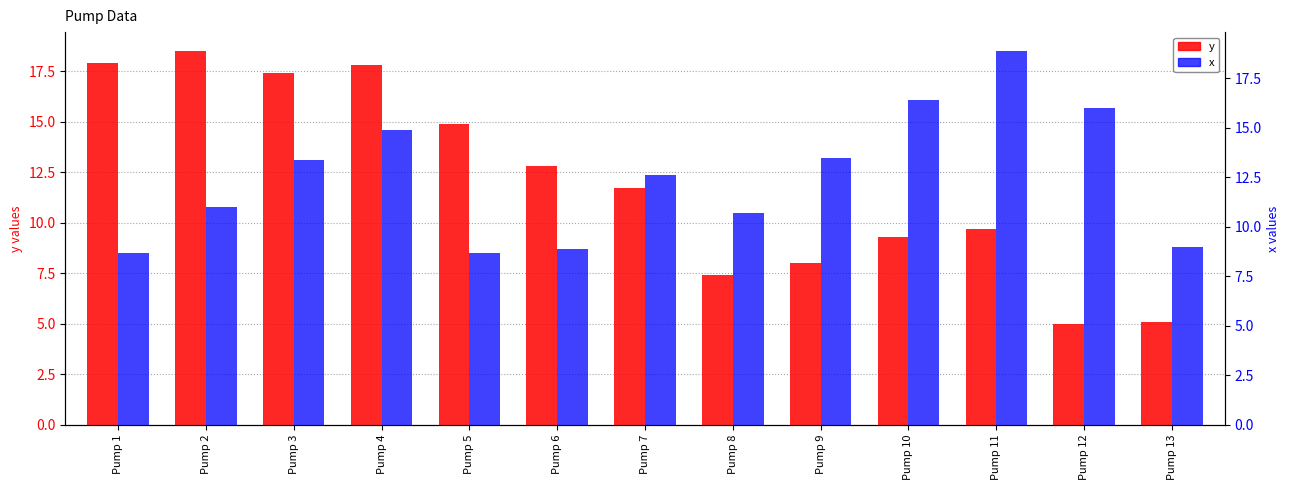

At how many categories does at least one series exceed 14?

8